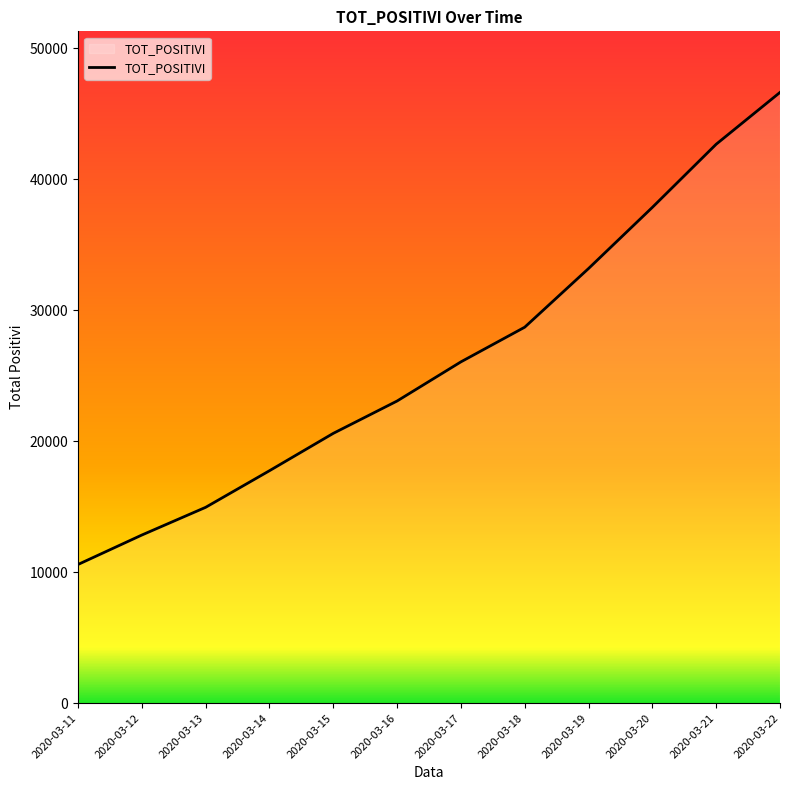

Which category has the highest value across all series?

2020-03-22